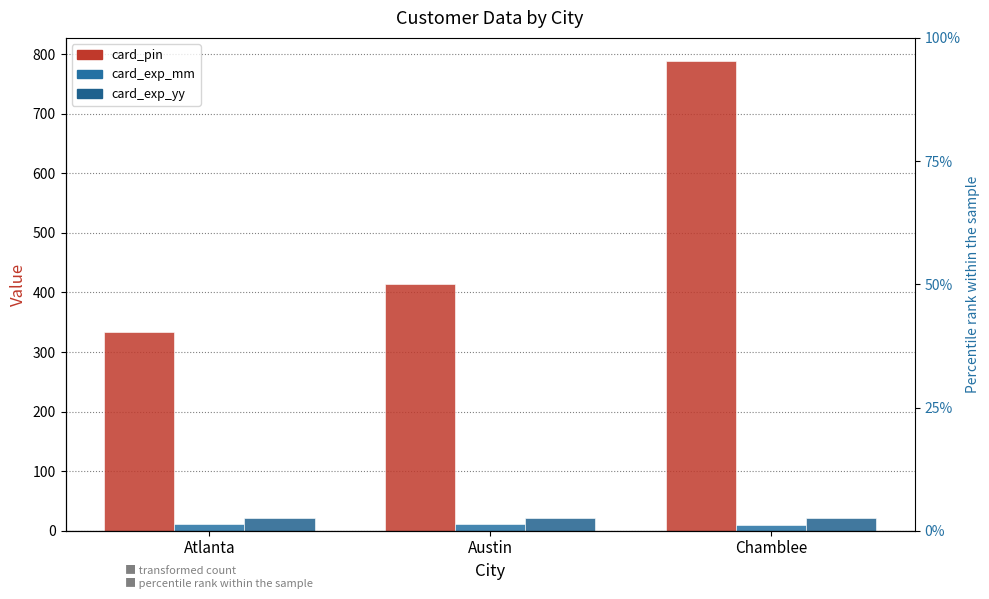

The value of card_exp_mm at Atlanta is 11. True or false?

True